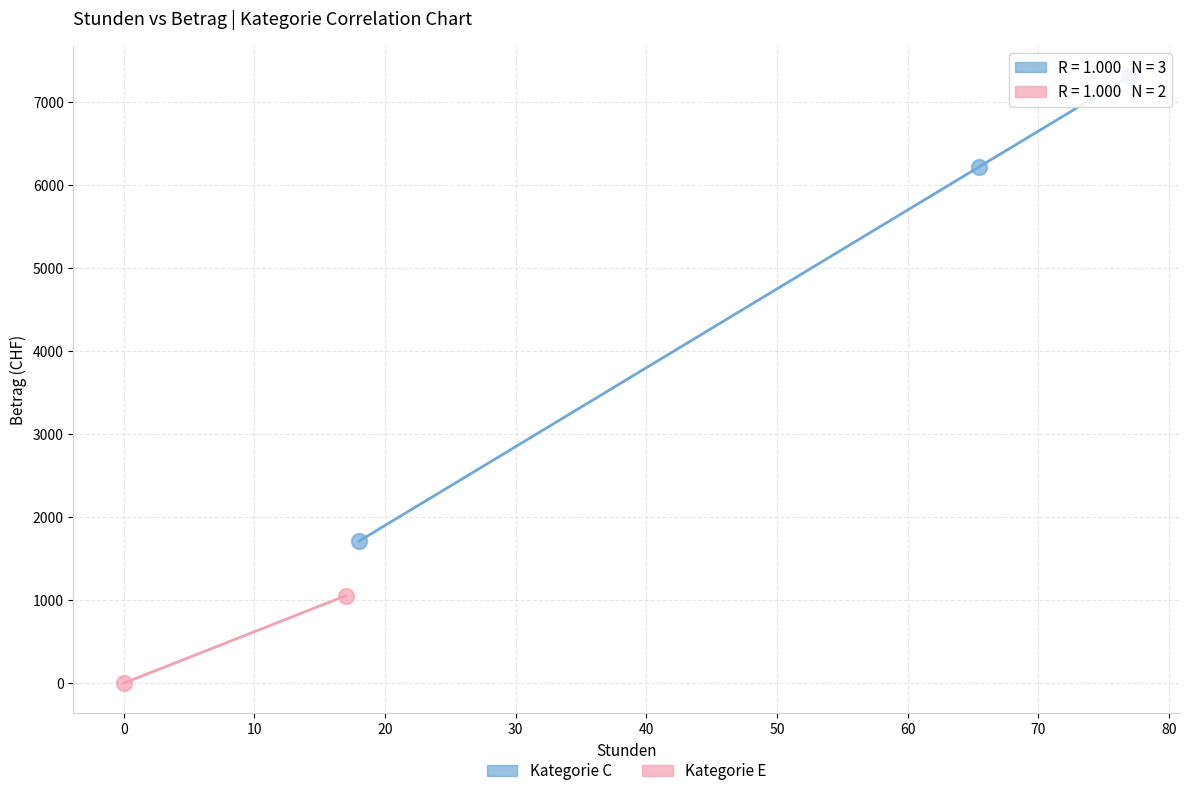

What are all the series names shown in the legend?

Kategorie C, Kategorie E